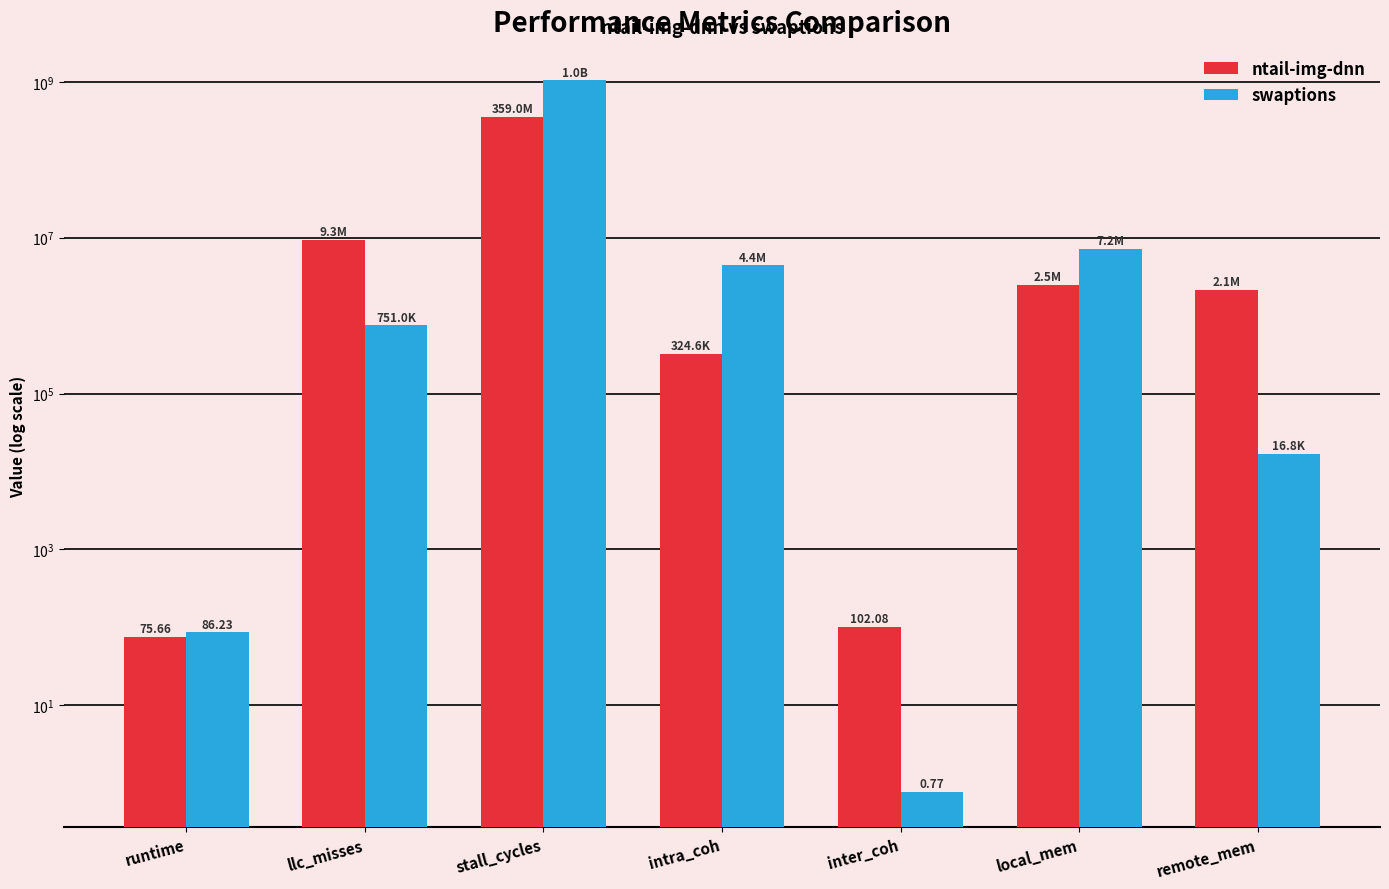

Is the value of ntail-img-dnn at llc_misses greater than the value of swaptions at local_mem?

Yes